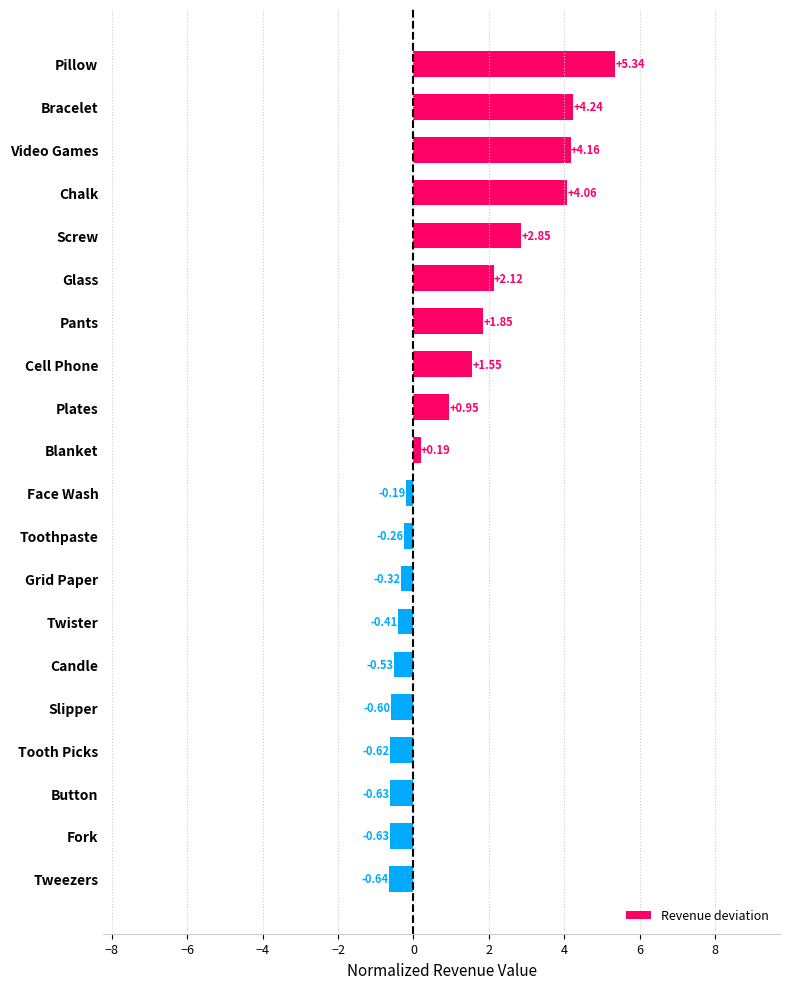

Which category has the highest value across all series?

Pillow